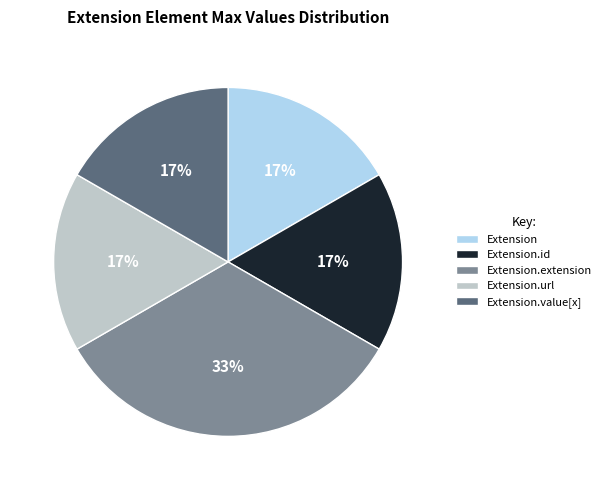

Between Extension and Extension.extension, which is larger?

Extension.extension